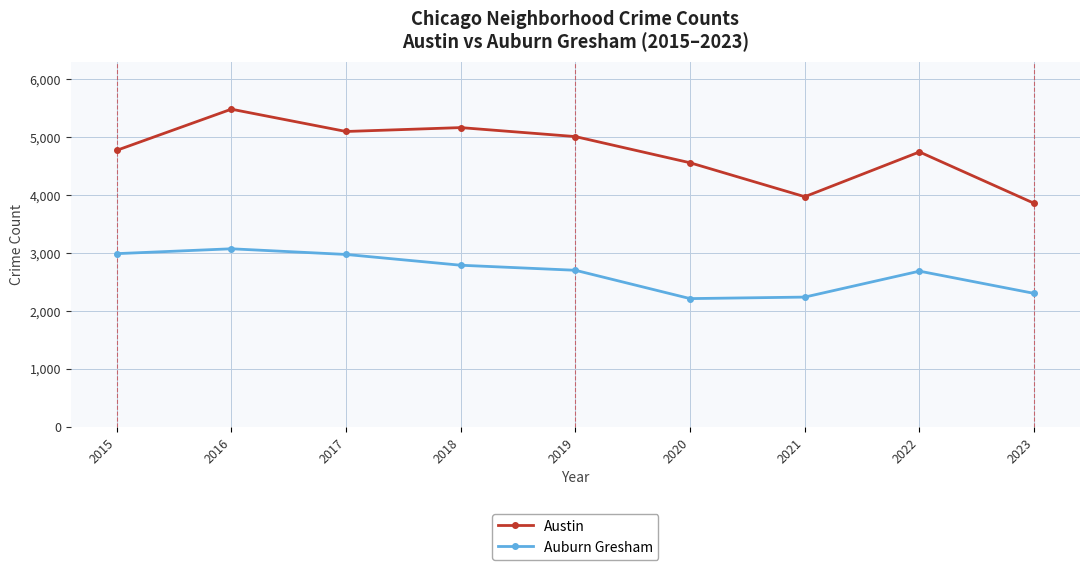

Which category has the highest value across all series?

2016